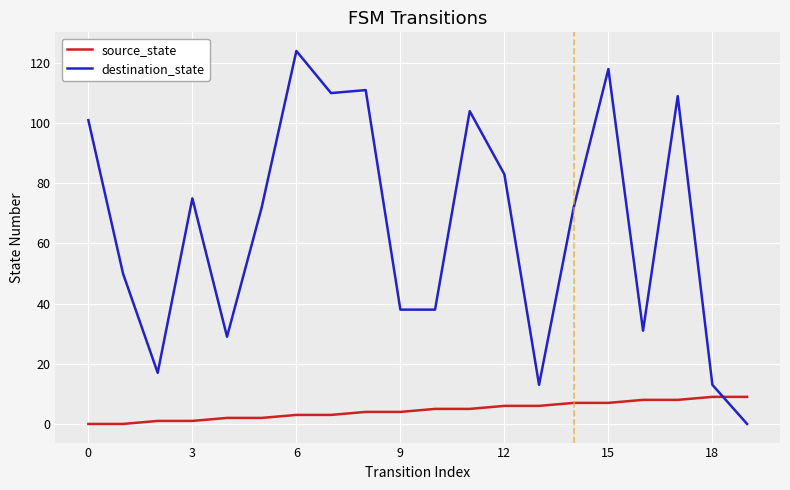

Does the chart have visible grid lines?

Yes